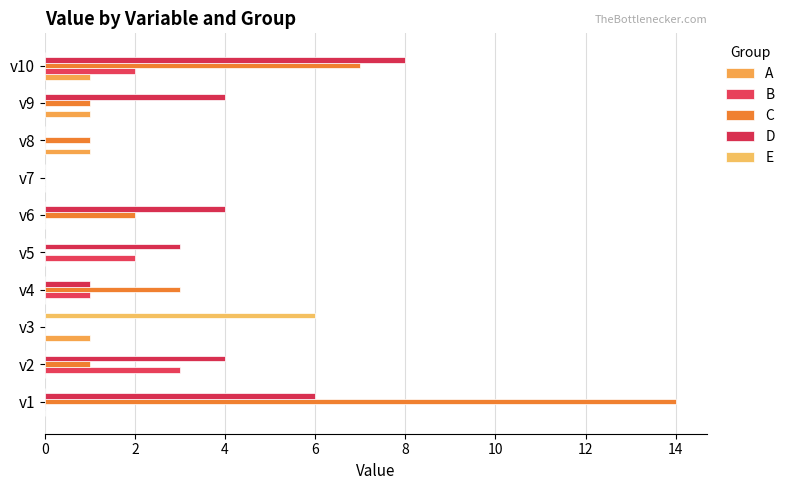

Which series has the largest range (max minus min)?

C